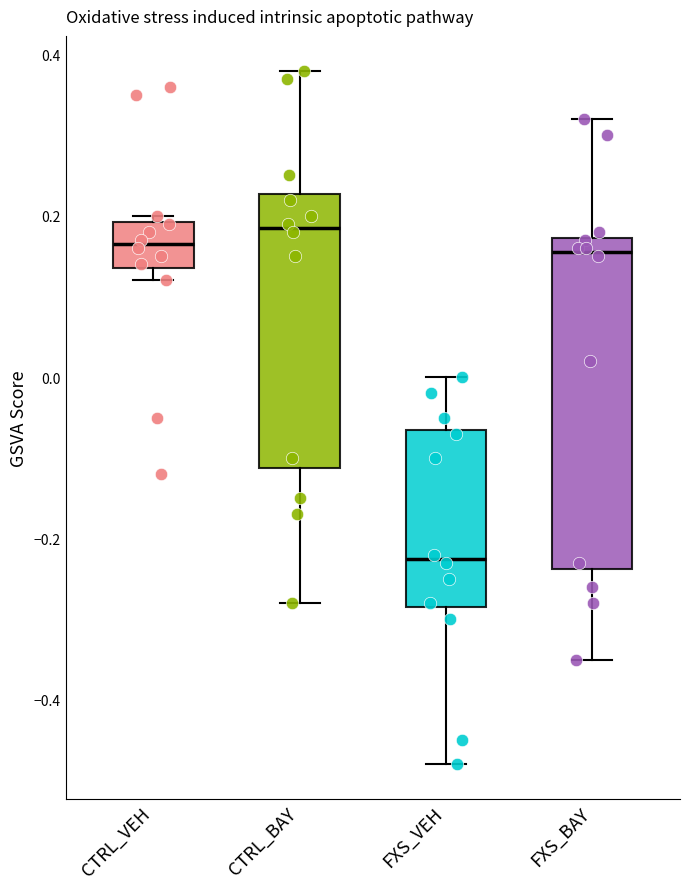

Reading left to right, transcribe this box plot: for each box, give where its median line is, the range the box spans, and where its two whiskers end, as read against the y-axis. The values are not printed on the chart, so give them approximately, as read against the axis.

CTRL_VEH: median 0.16, box 0.14 to 0.20, whiskers 0.12 to 0.20 (just above the box's upper edge)
CTRL_BAY: median 0.18, box -0.12 to 0.22, whiskers -0.28 to 0.38
FXS_VEH: median -0.22, box -0.28 to -0.06, whiskers -0.48 to 0.00
FXS_BAY: median 0.16, box -0.24 to 0.18, whiskers -0.34 to 0.32